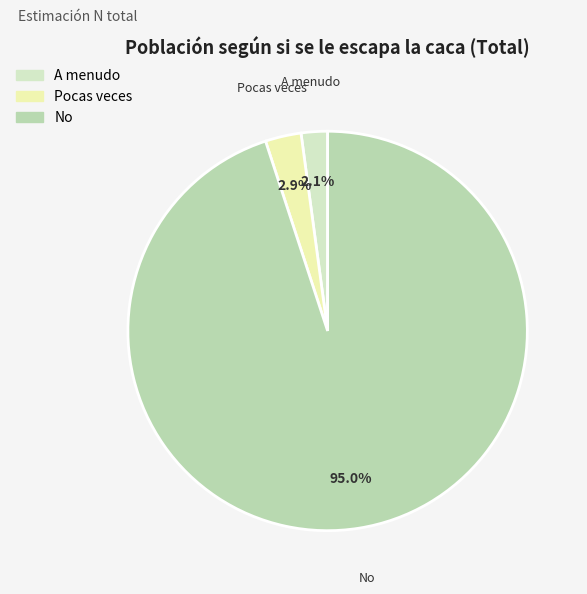

Which category has the smallest portion of the pie?

A menudo